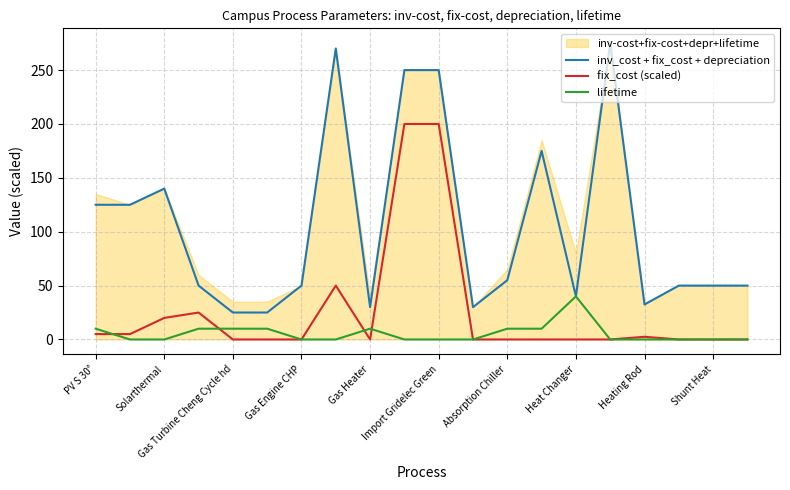

What is the sum of all fix_cost (scaled) values?

507.5